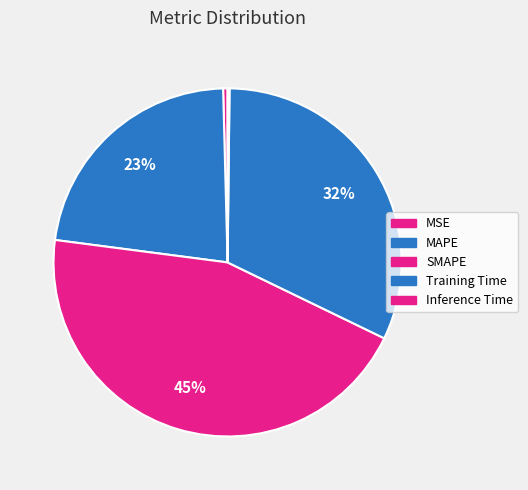

Is MSE the majority of the pie?

No